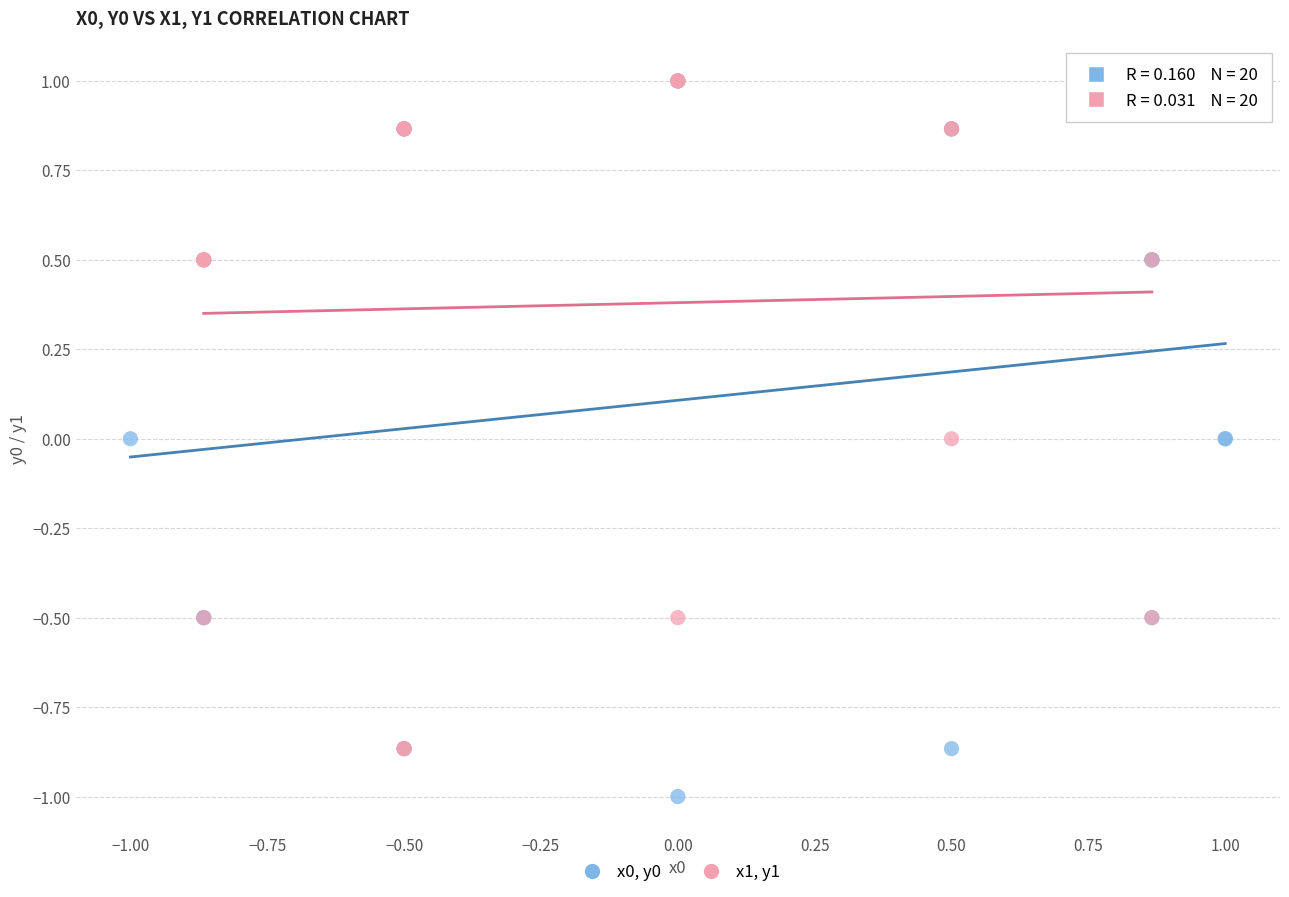

Which series reaches the minimum Y coordinate?

x0, y0